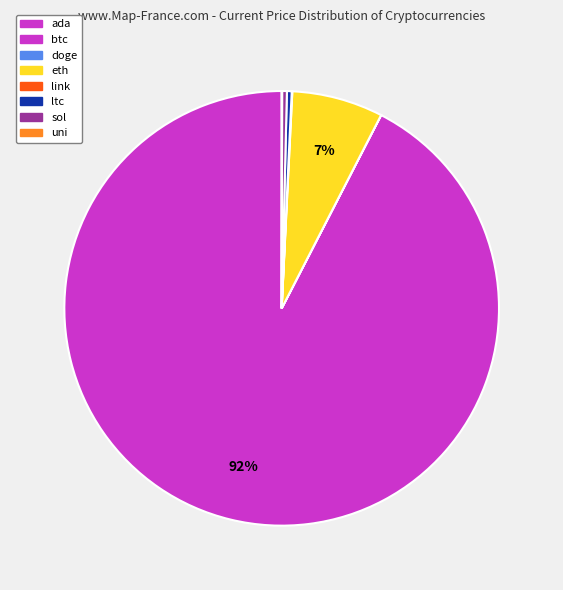

Approximately how many times larger is the value at ltc compared to eth?

0.1